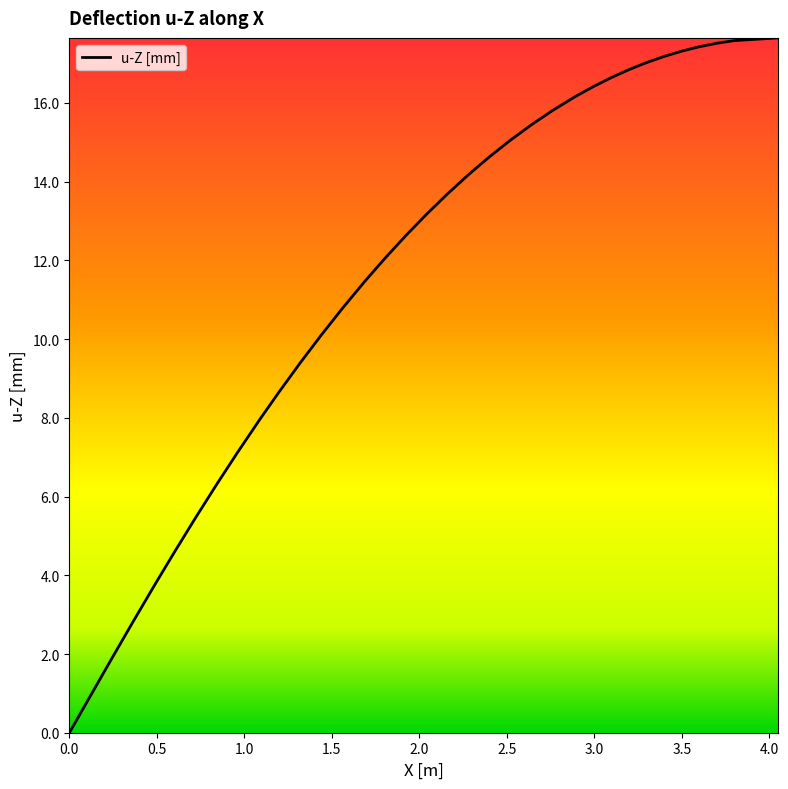

The chart shows a value of 17.3 at 3.5. True or false?

True